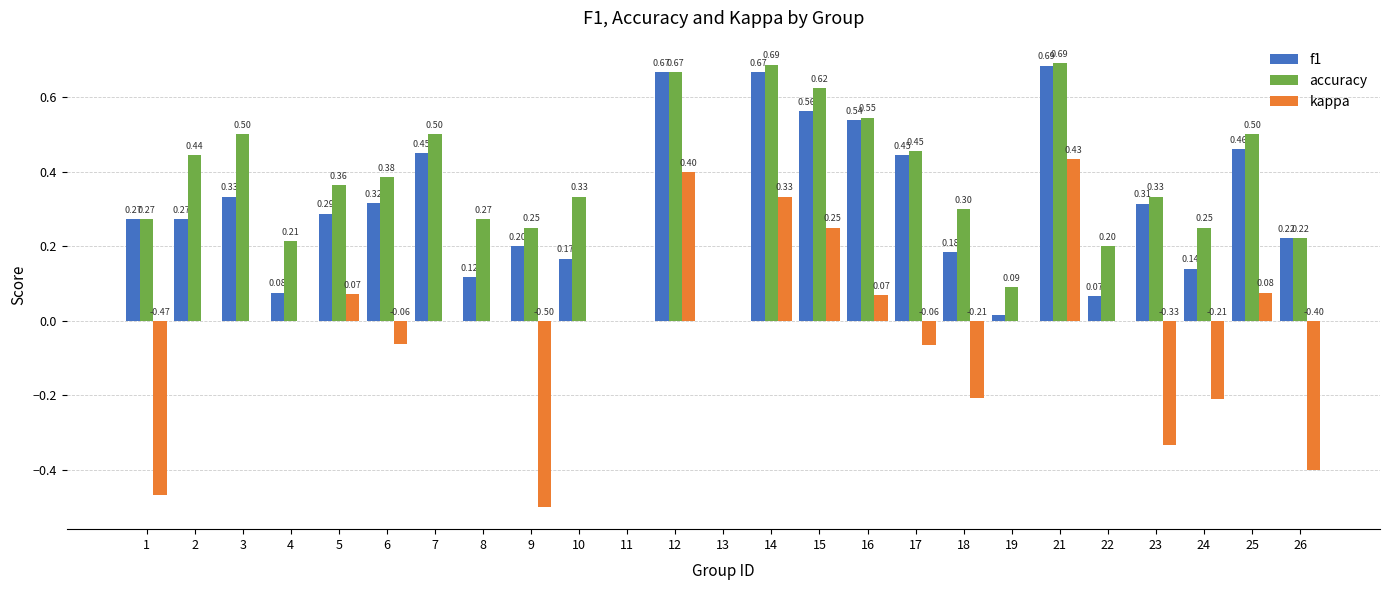

What is the total value across all series at 25?

1.0